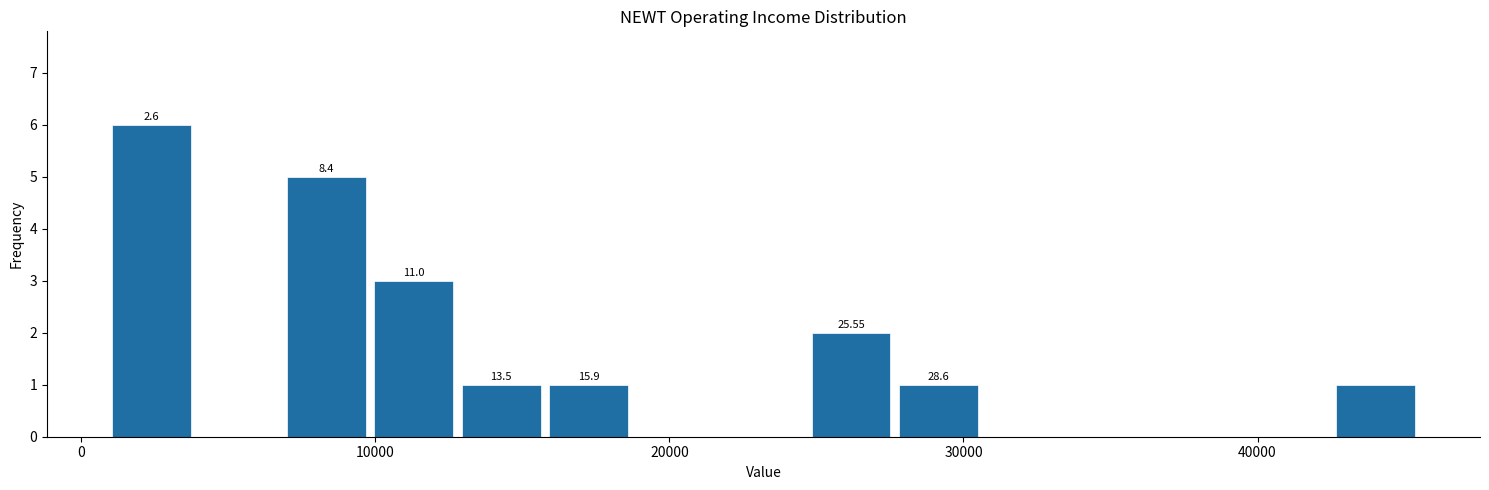

Around what value on the x-axis is the tallest bar? Give the approximate position of its centre, as read against the axis.

2000